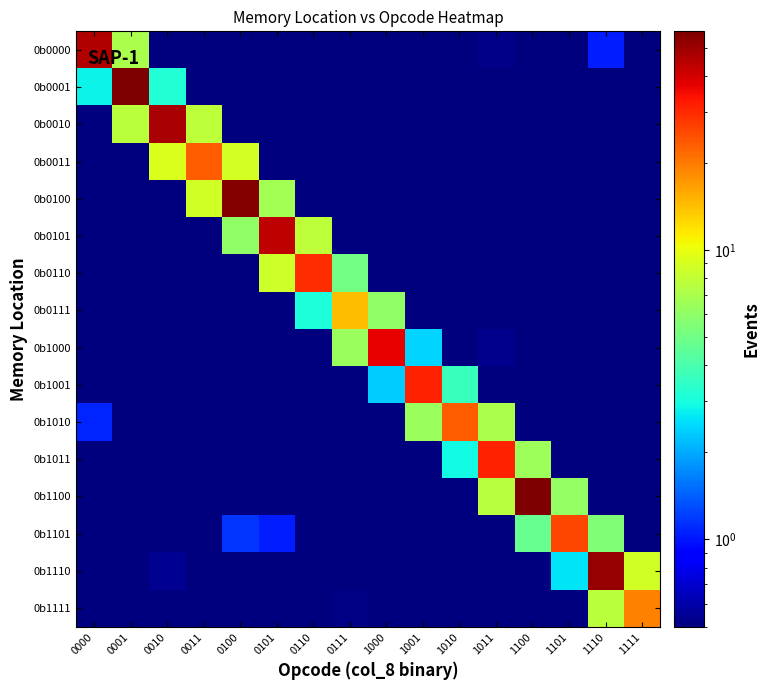

Reading right to left, extract all data points from this chart.

0b0000: 1111=0.0	1110=1.0	1101=0.0	1100=0.3	1011=0.5	1010=0.0	1001=0.2	1000=0.1	0111=0.3	0110=0.0	0101=0.0	0100=0.0	0011=0.1	0010=0.2	0001=7.0	0000=45.9
0b0001: 1111=0.0	1110=0.1	1101=0.0	1100=0.1	1011=0.1	1010=0.0	1001=0.2	1000=0.1	0111=0.1	0110=0.1	0101=0.0	0100=0.1	0011=0.1	0010=3.2	0001=56.6	0000=2.8
0b0010: 1111=0.1	1110=0.1	1101=0.2	1100=0.0	1011=0.4	1010=0.0	1001=0.1	1000=0.0	0111=0.1	0110=0.2	0101=0.0	0100=0.1	0011=7.8	0010=47.9	0001=7.6	0000=0.0
0b0011: 1111=0.1	1110=0.3	1101=0.0	1100=0.1	1011=0.1	1010=0.0	1001=0.0	1000=0.0	0111=0.4	0110=0.1	0101=0.3	0100=8.9	0011=23.3	0010=9.1	0001=0.0	0000=0.1
0b0100: 1111=0.0	1110=0.1	1101=0.0	1100=0.2	1011=0.2	1010=0.2	1001=0.3	1000=0.0	0111=0.0	0110=0.2	0101=6.7	0100=55.0	0011=8.7	0010=0.0	0001=0.1	0000=0.0
0b0101: 1111=0.1	1110=0.2	1101=0.1	1100=0.2	1011=0.2	1010=0.0	1001=0.1	1000=0.3	0111=0.2	0110=7.8	0101=43.7	0100=6.1	0011=0.0	0010=0.1	0001=0.1	0000=0.3
0b0110: 1111=0.0	1110=0.1	1101=0.0	1100=0.0	1011=0.2	1010=0.1	1001=0.0	1000=0.4	0111=5.1	0110=29.4	0101=8.5	0100=0.0	0011=0.0	0010=0.0	0001=0.1	0000=0.1
0b0111: 1111=0.3	1110=0.3	1101=0.1	1100=0.0	1011=0.0	1010=0.1	1001=0.3	1000=6.0	0111=14.4	0110=3.1	0101=0.0	0100=0.2	0011=0.3	0010=0.2	0001=0.2	0000=0.4
0b1000: 1111=0.1	1110=0.1	1101=0.0	1100=0.5	1011=0.5	1010=0.1	1001=2.4	1000=37.0	0111=6.4	0110=0.4	0101=0.1	0100=0.0	0011=0.0	0010=0.1	0001=0.1	0000=0.0
0b1001: 1111=0.2	1110=0.0	1101=0.2	1100=0.2	1011=0.0	1010=3.7	1001=30.9	1000=2.3	0111=0.0	0110=0.4	0101=0.0	0100=0.0	0011=0.1	0010=0.1	0001=0.0	0000=0.1
0b1010: 1111=0.0	1110=0.2	1101=0.0	1100=0.1	1011=7.0	1010=23.0	1001=6.3	1000=0.0	0111=0.0	0110=0.1	0101=0.3	0100=0.0	0011=0.1	0010=0.2	0001=0.2	0000=1.1
0b1011: 1111=0.3	1110=0.0	1101=0.0	1100=6.4	1011=31.4	1010=2.9	1001=0.2	1000=0.0	0111=0.3	0110=0.4	0101=0.0	0100=0.1	0011=0.0	0010=0.4	0001=0.1	0000=0.2
0b1100: 1111=0.2	1110=0.0	1101=6.1	1100=56.9	1011=7.4	1010=0.0	1001=0.0	1000=0.2	0111=0.2	0110=0.3	0101=0.3	0100=0.2	0011=0.1	0010=0.1	0001=0.2	0000=0.3
0b1101: 1111=0.1	1110=5.5	1101=25.7	1100=4.7	1011=0.3	1010=0.2	1001=0.2	1000=0.1	0111=0.0	0110=0.2	0101=1.0	0100=1.2	0011=0.2	0010=0.1	0001=0.0	0000=0.0
0b1110: 1111=8.7	1110=51.7	1101=2.6	1100=0.0	1011=0.2	1010=0.0	1001=0.1	1000=0.1	0111=0.1	0110=0.2	0101=0.1	0100=0.3	0011=0.1	0010=0.5	0001=0.0	0000=0.0
0b1111: 1111=19.2	1110=7.6	1101=0.1	1100=0.3	1011=0.1	1010=0.1	1001=0.3	1000=0.5	0111=0.5	0110=0.1	0101=0.4	0100=0.0	0011=0.1	0010=0.4	0001=0.5	0000=0.4